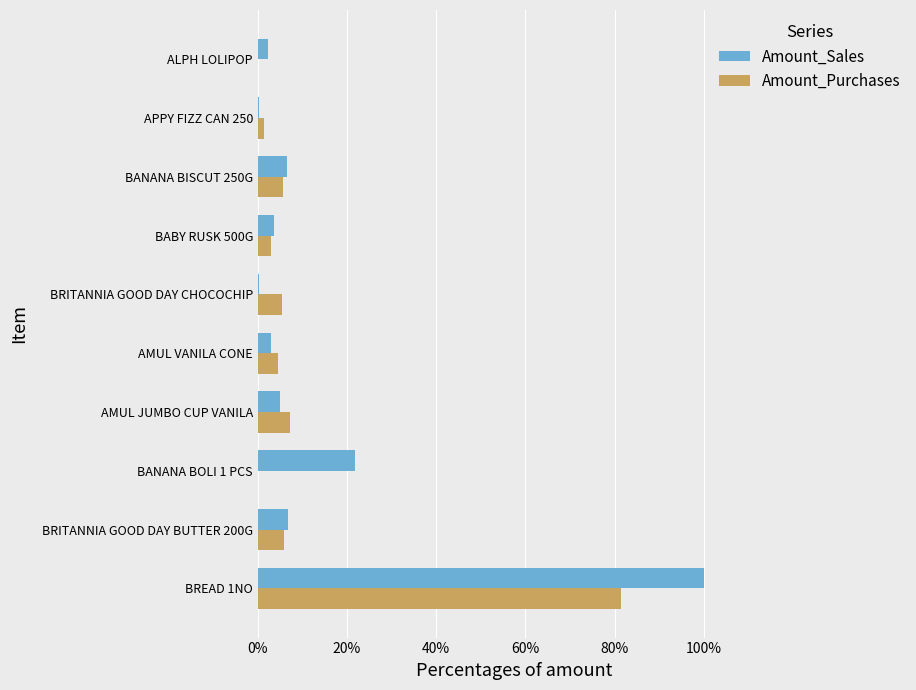

What are all the series names shown in the legend?

Amount_Sales, Amount_Purchases